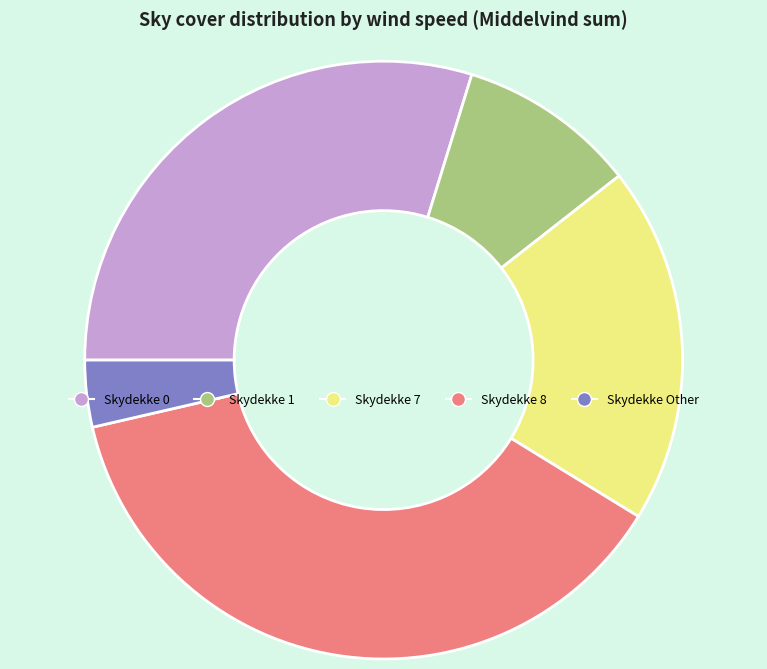

Does any single category account for the majority?

No